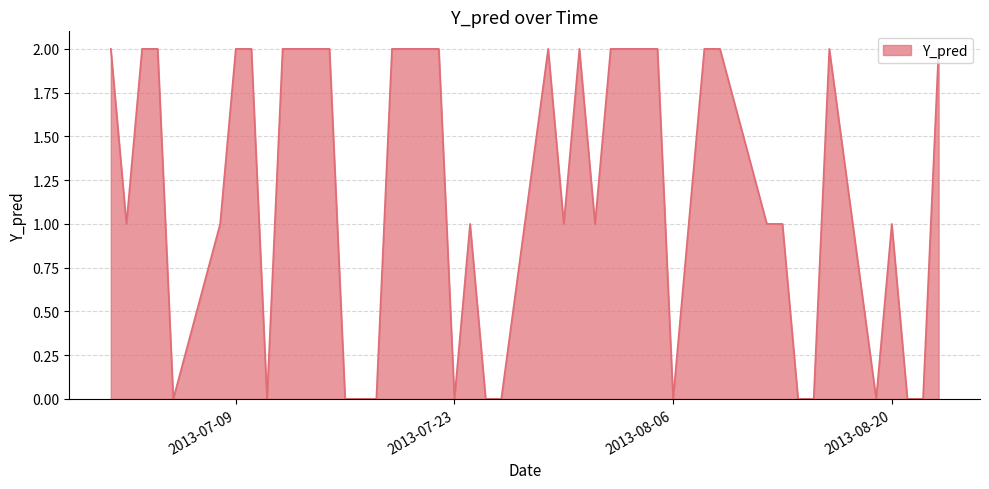

What is the average value?

1